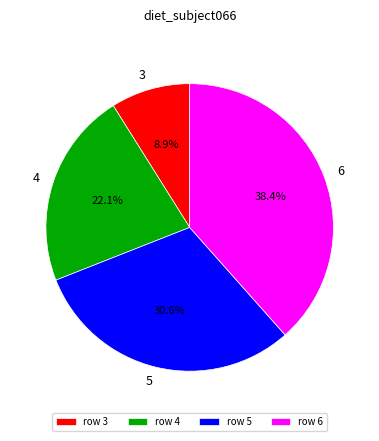

Combined, do 5 and 3 account for over 50%?

No